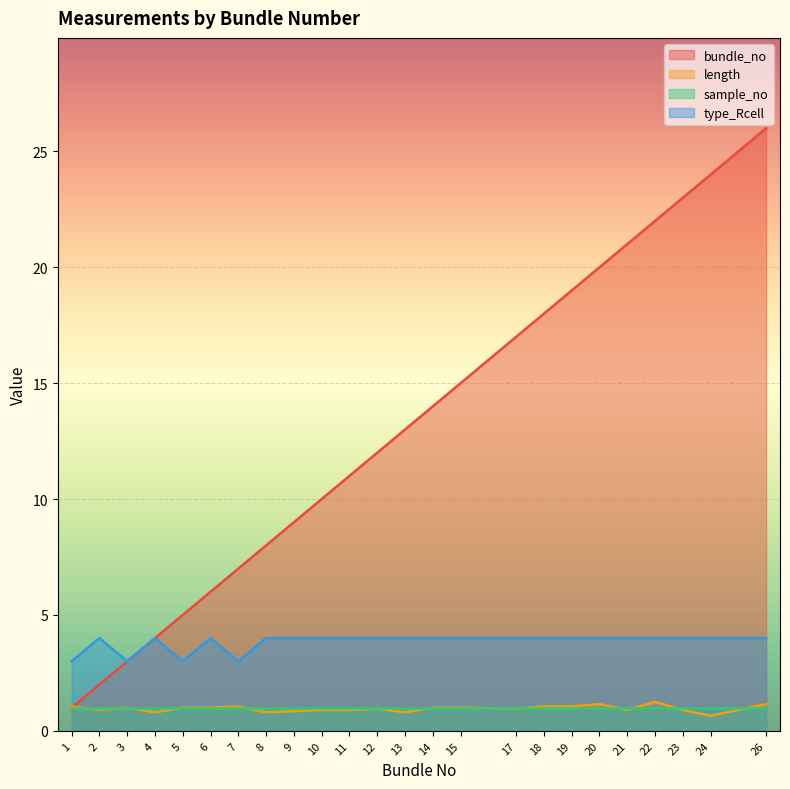

Between 13 and 19, which series saw the biggest shift?

bundle_no